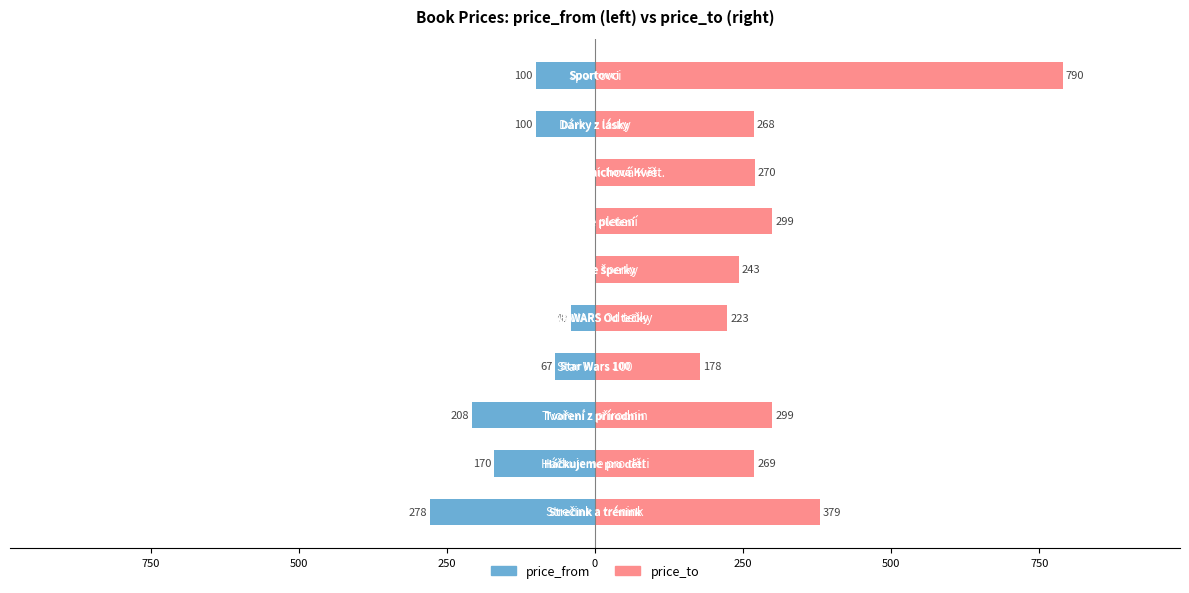

The value of price_from at 750 is 0. True or false?

True